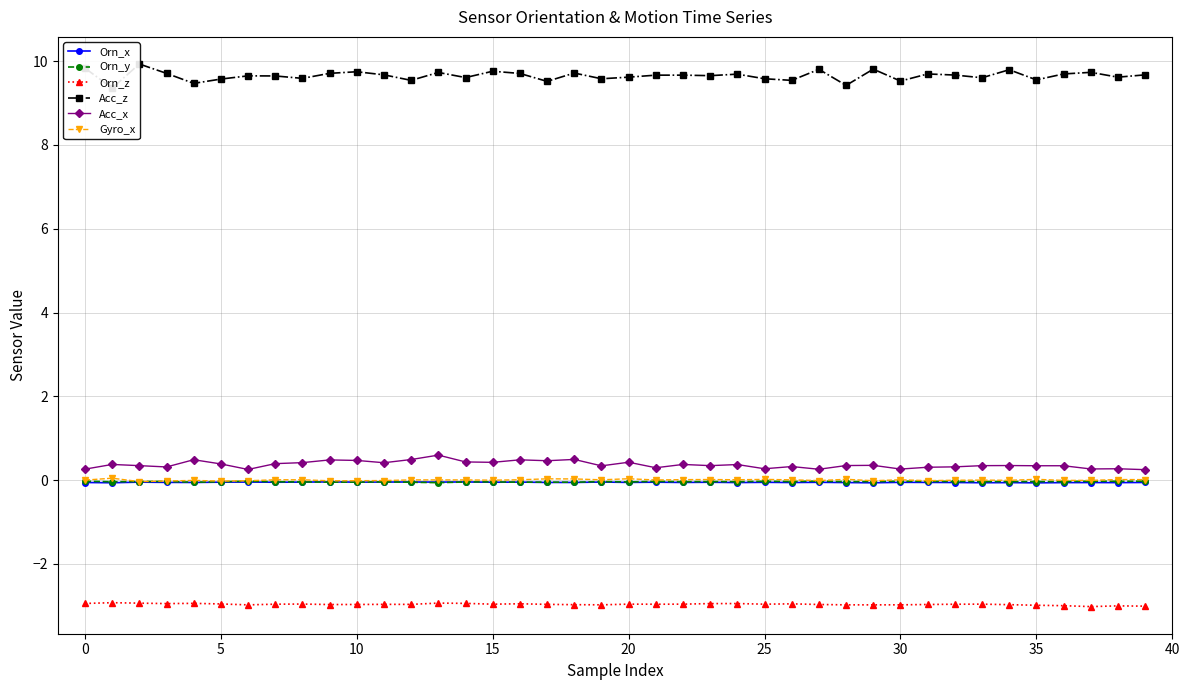

True or false: Orn_y and Orn_z cross at least once.

False